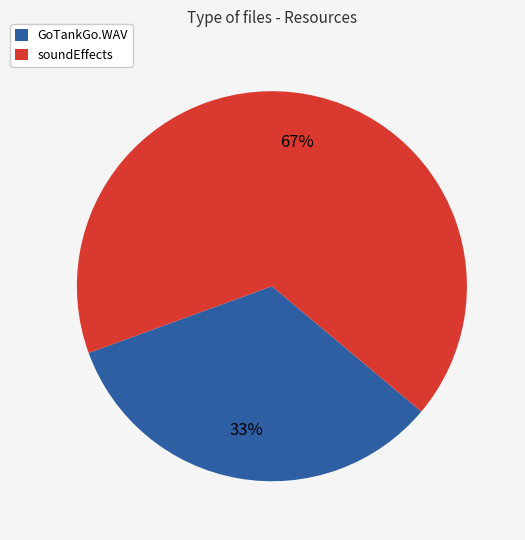

To the nearest percent, what is the combined percentage of GoTankGo.WAV and soundEffects?

100%